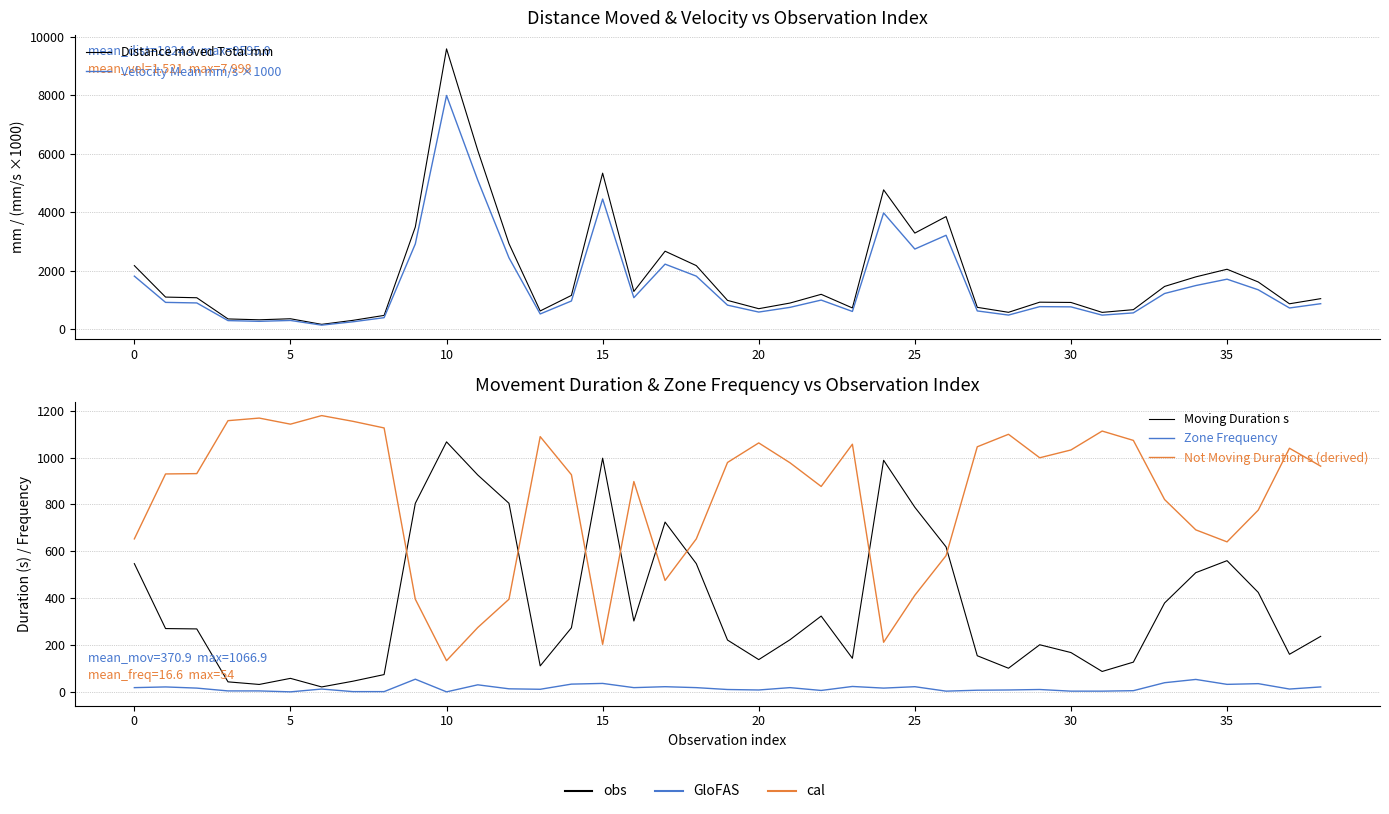

Is it true that Distance moved Total mm equals 5337.7 at 15?

True